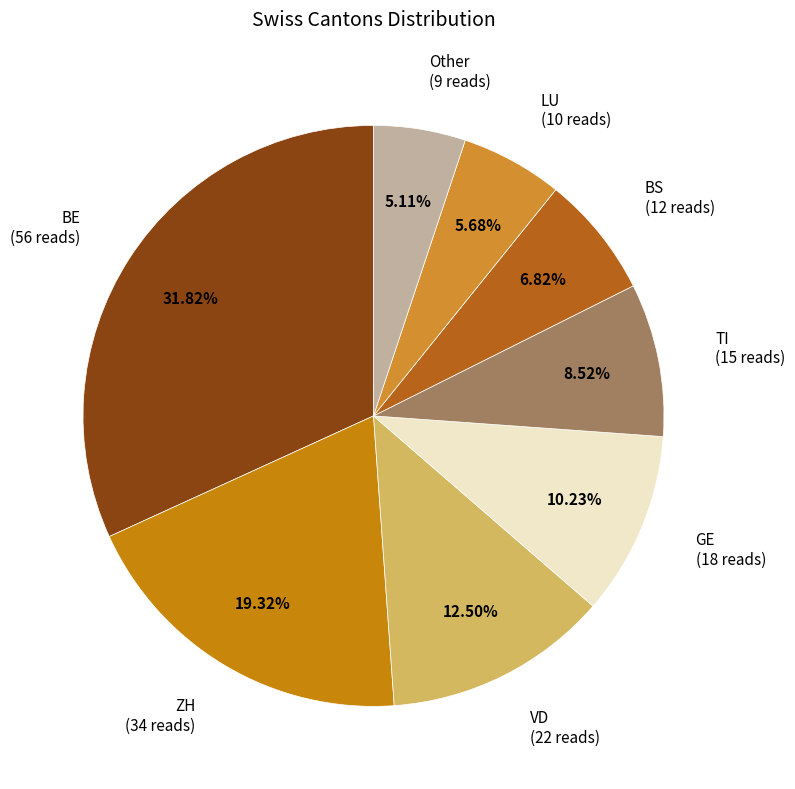

Which has a higher value, BE or GE?

BE